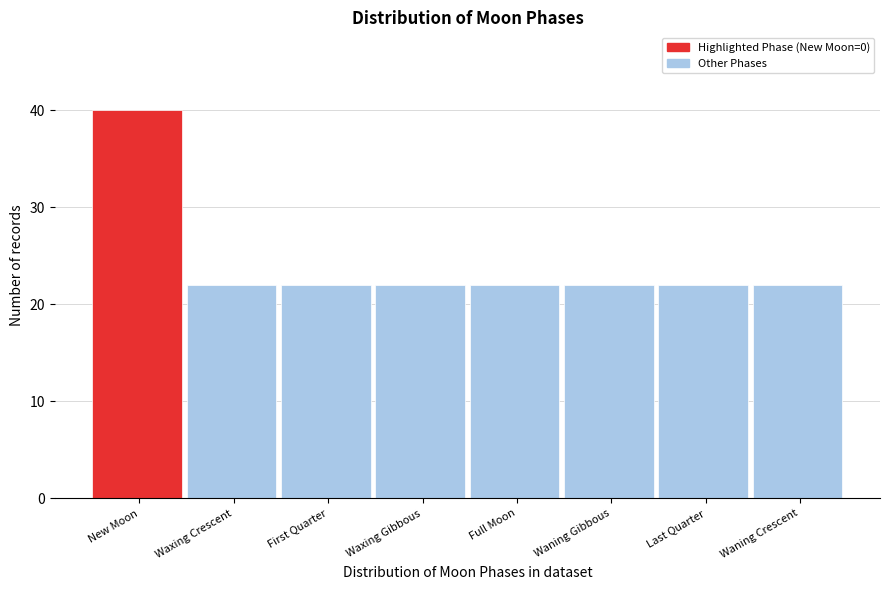

Reading left to right, what are all the values shown in this chart?

New Moon=40	Waxing Crescent=22	First Quarter=22	Waxing Gibbous=22	Full Moon=22	Waning Gibbous=22	Last Quarter=22	Waning Crescent=22